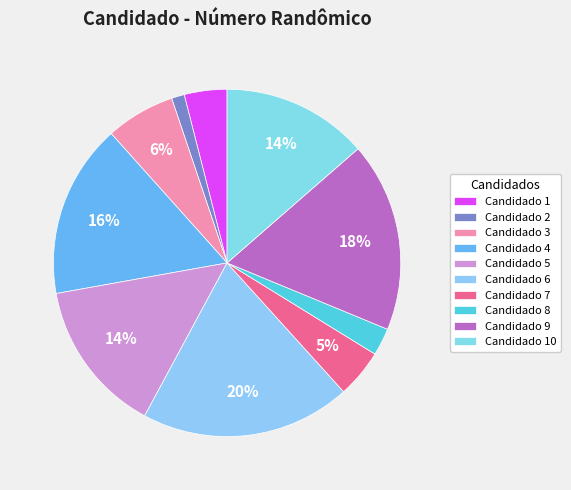

Count the number of slices in the pie.

10